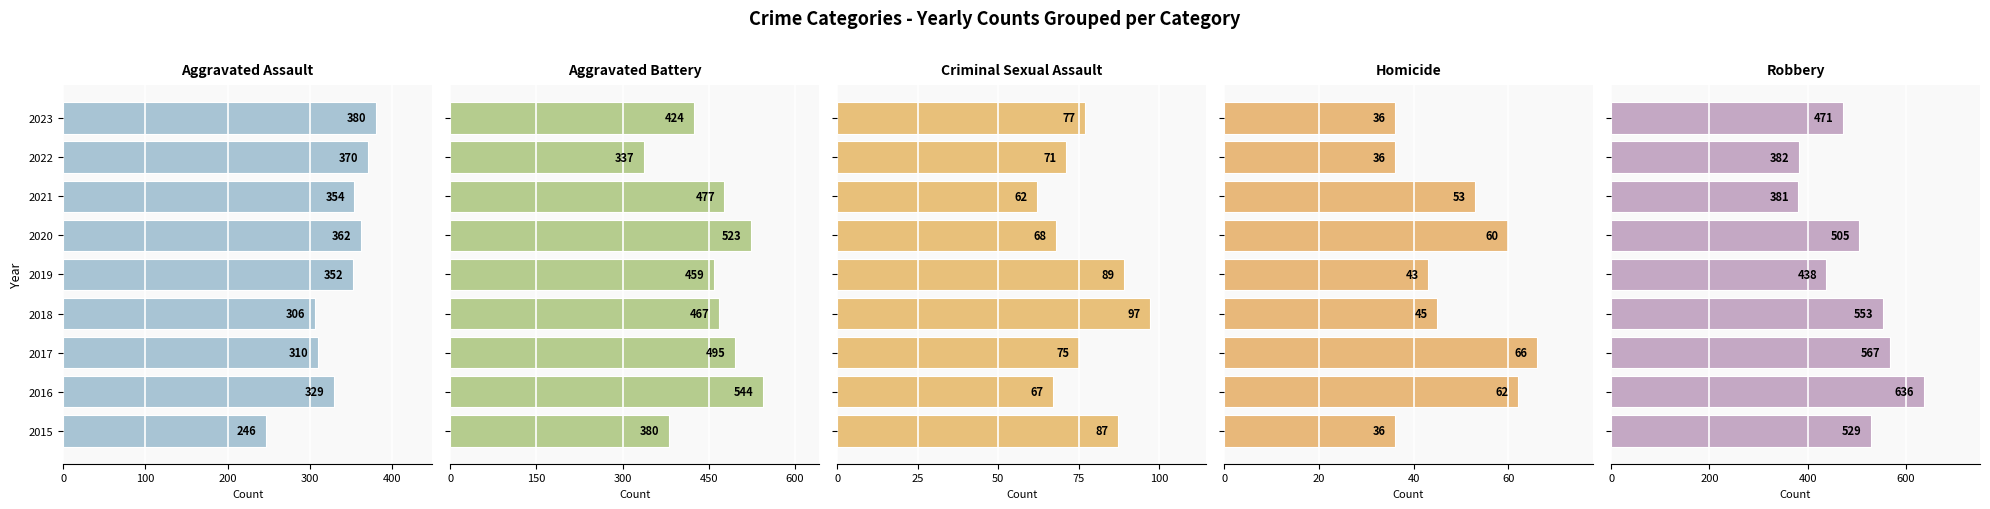

True or false: Aggravated Battery has a value of 380 at 0.

True